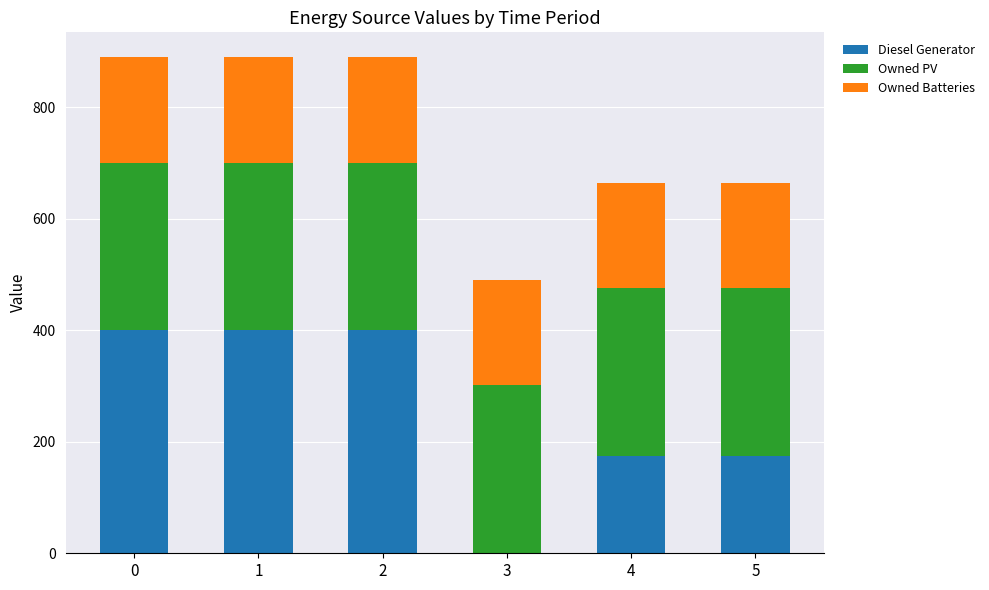

True or false: Diesel Generator has a value of 45 at 4.

False